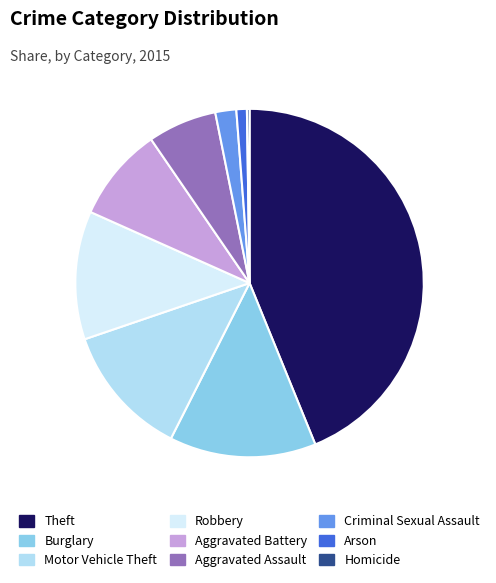

Combined, do Aggravated Battery and Burglary account for over 50%?

No